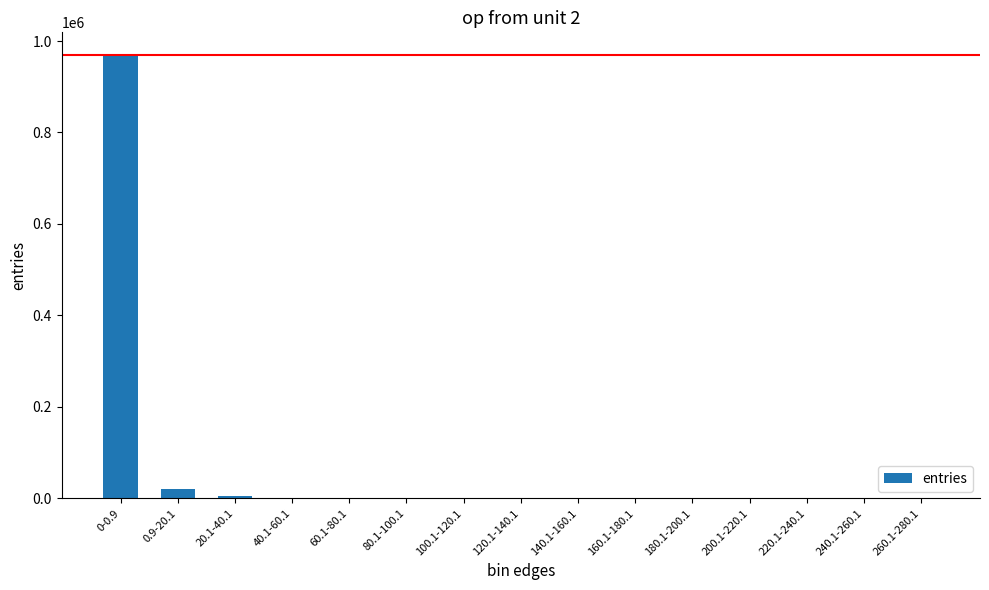

What is the sum of all values?

1000000